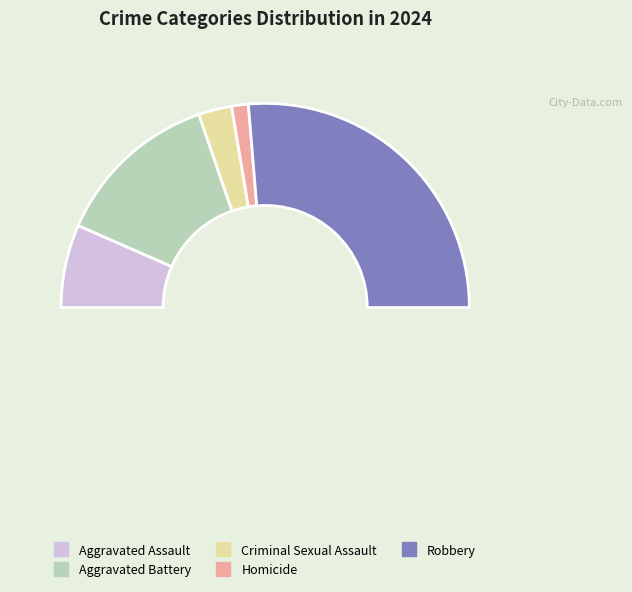

True or false: Aggravated Assault accounts for 13% of the total.

True